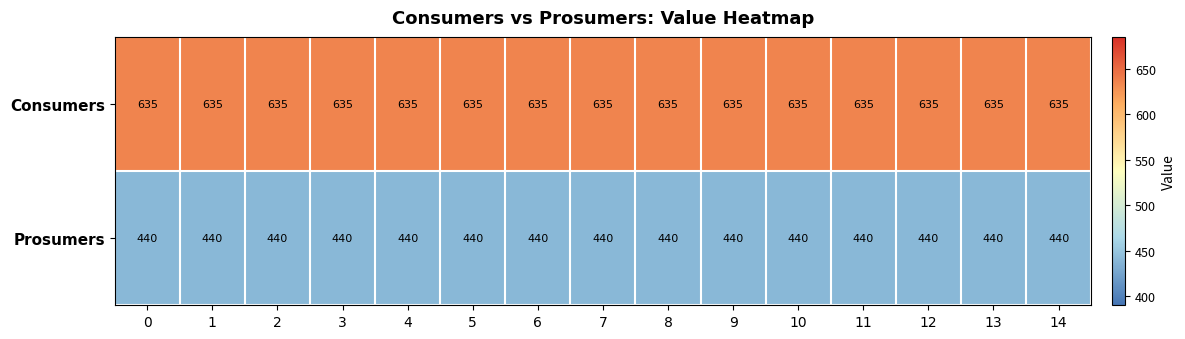

The Consumers series shows 635 at 14. True or false?

True